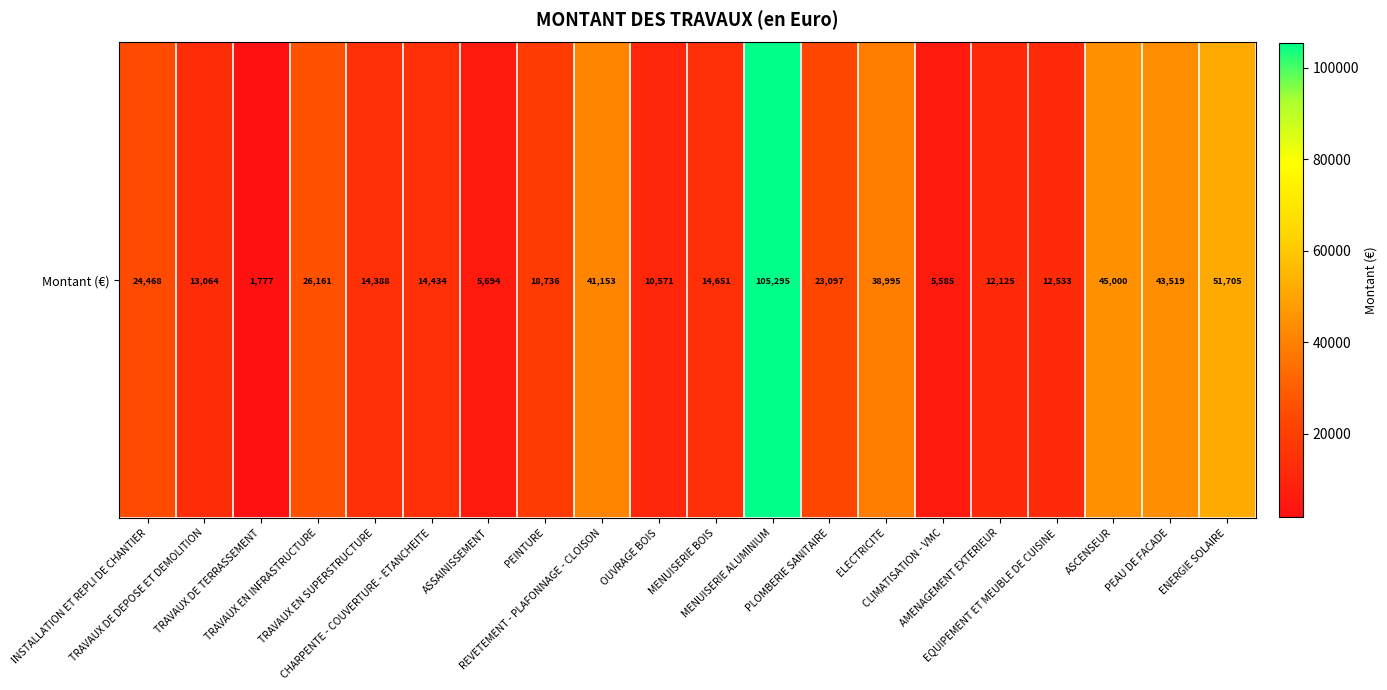

Reading right to left, extract all data points from this chart.

51705.0	43519.3	45000.0	12533.4	12124.5	5585.1	38994.8	23097.5	105295.2	14650.9	10571.1	41153.3	18735.6	5694.4	14433.8	14388.4	26160.7	1777.2	13063.7	24468.1